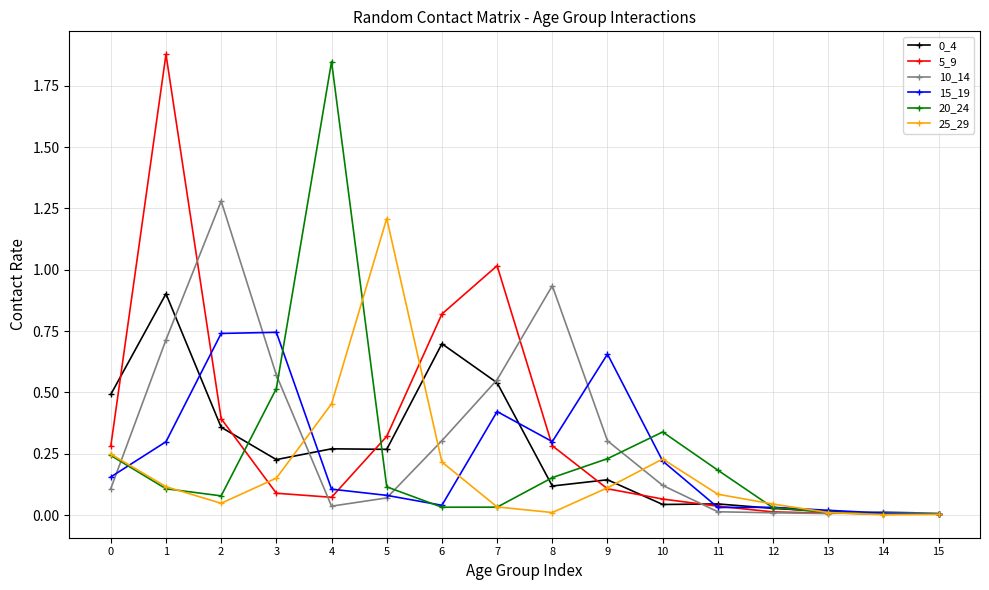

Is it true that 20_24 equals 0.4 at 9?

False